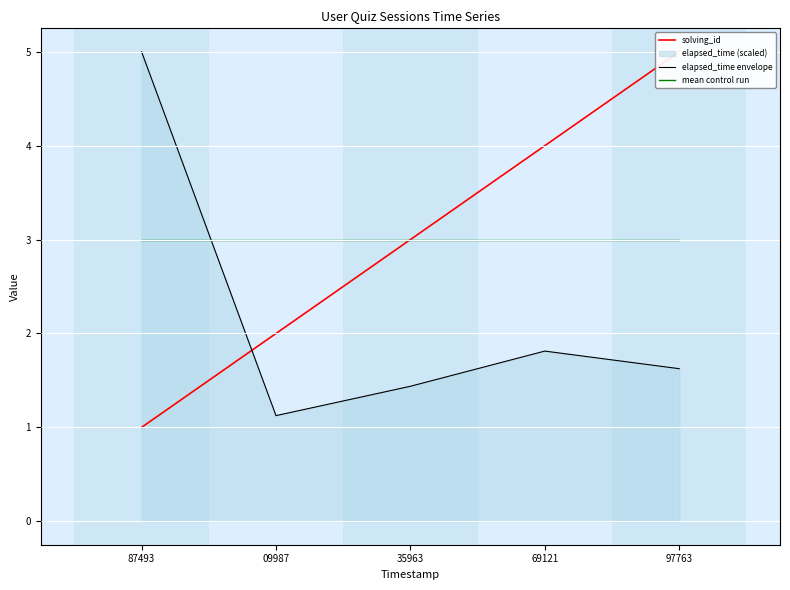

Does the chart display data point markers on the line(s)?

No